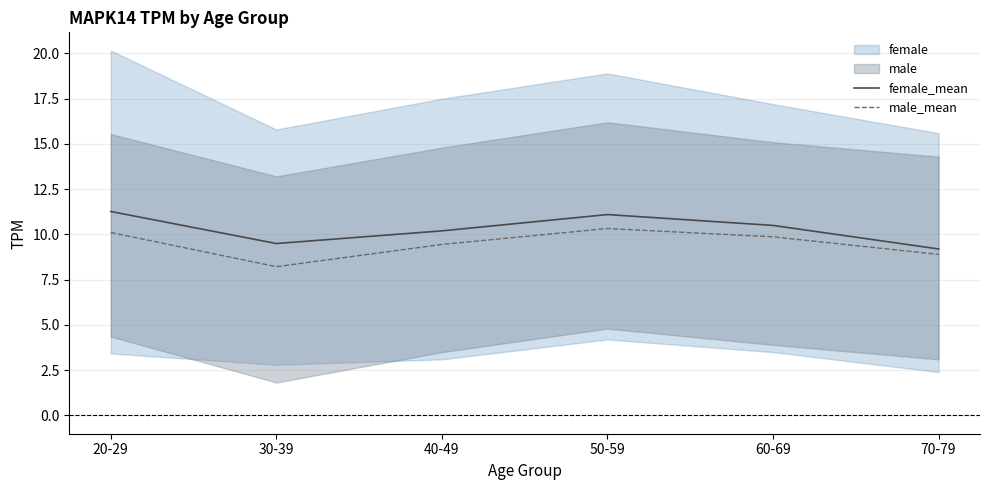

True or false: female_mean and male_mean intersect in this chart.

False